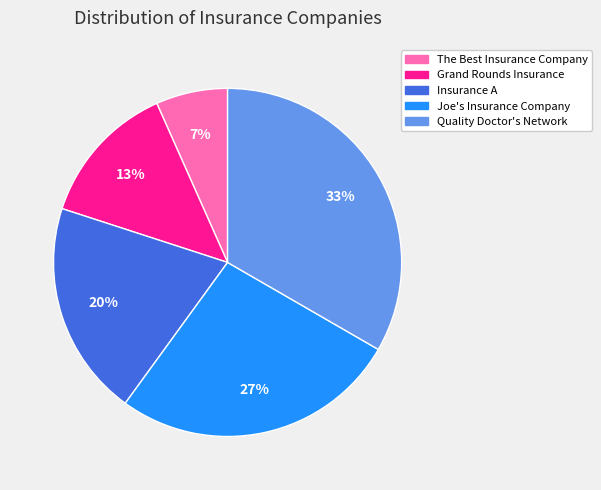

Does Insurance A represent more than half of the total?

No